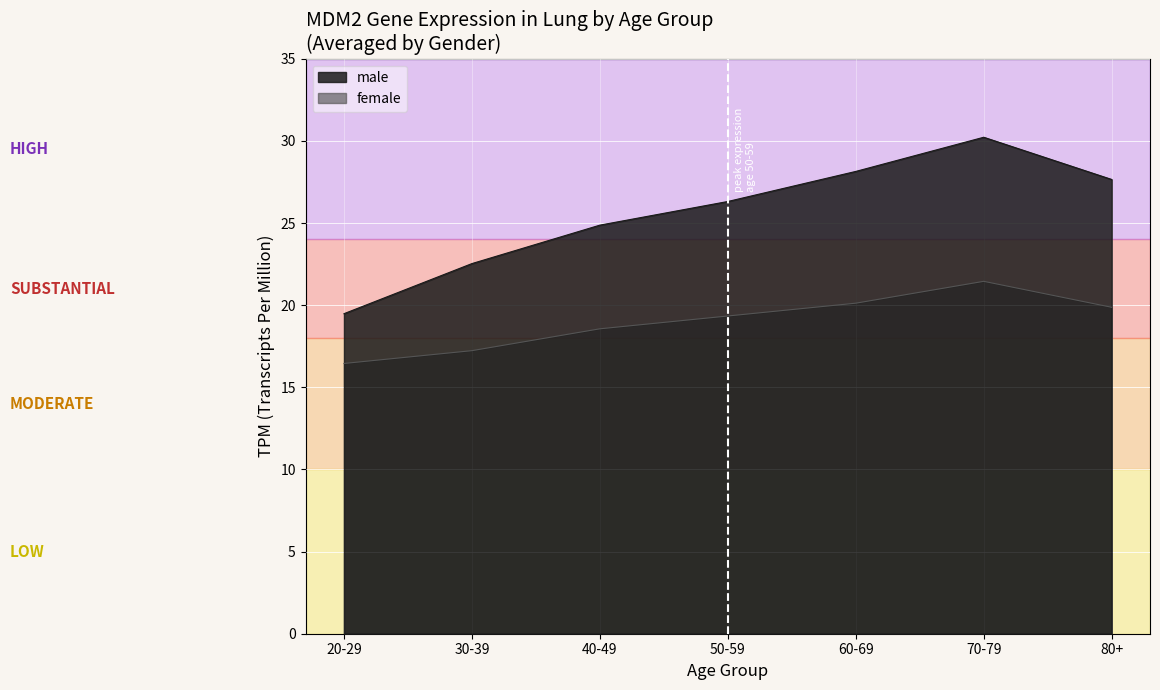

At which label does female first exceed 17?

30-39